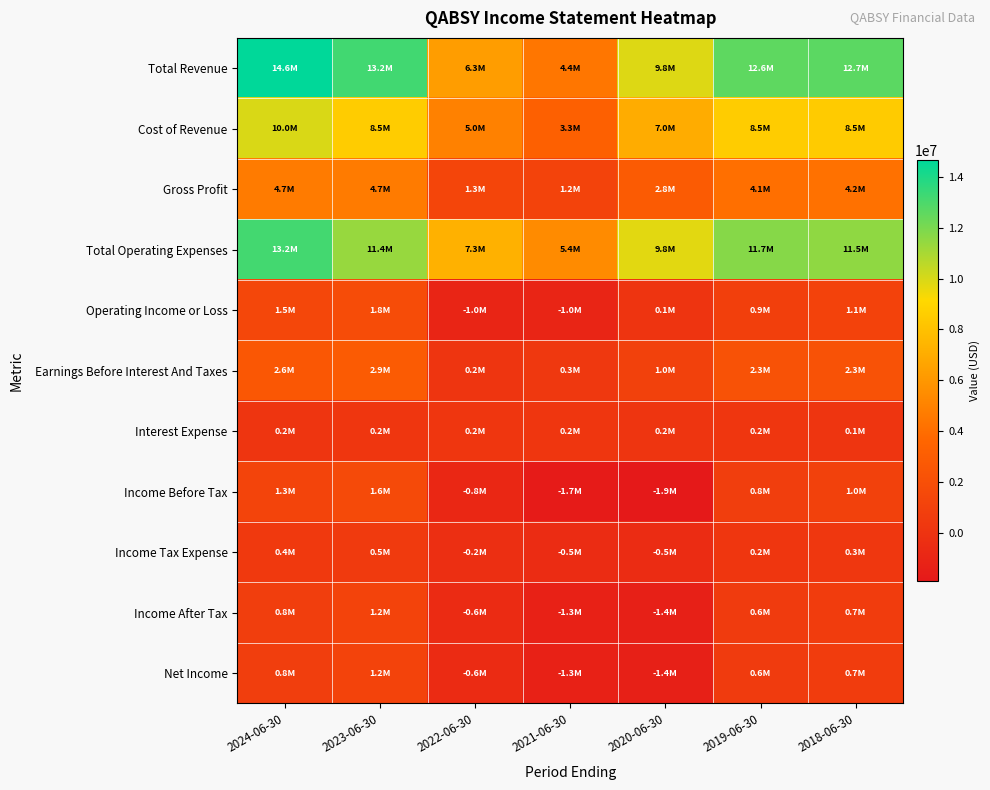

Between 2022-06-30 and 2020-06-30, which series saw the biggest shift?

Total Revenue